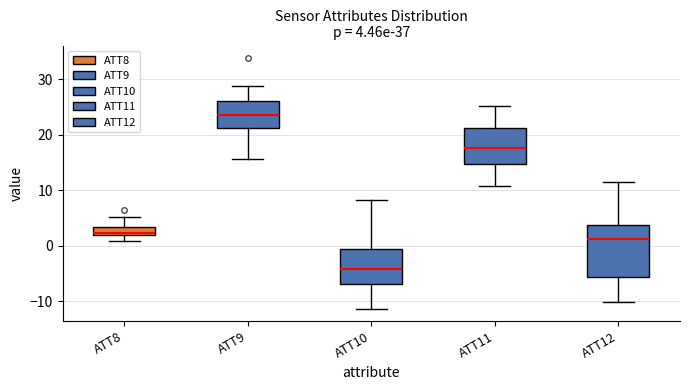

Which box's median line is the highest?

ATT9